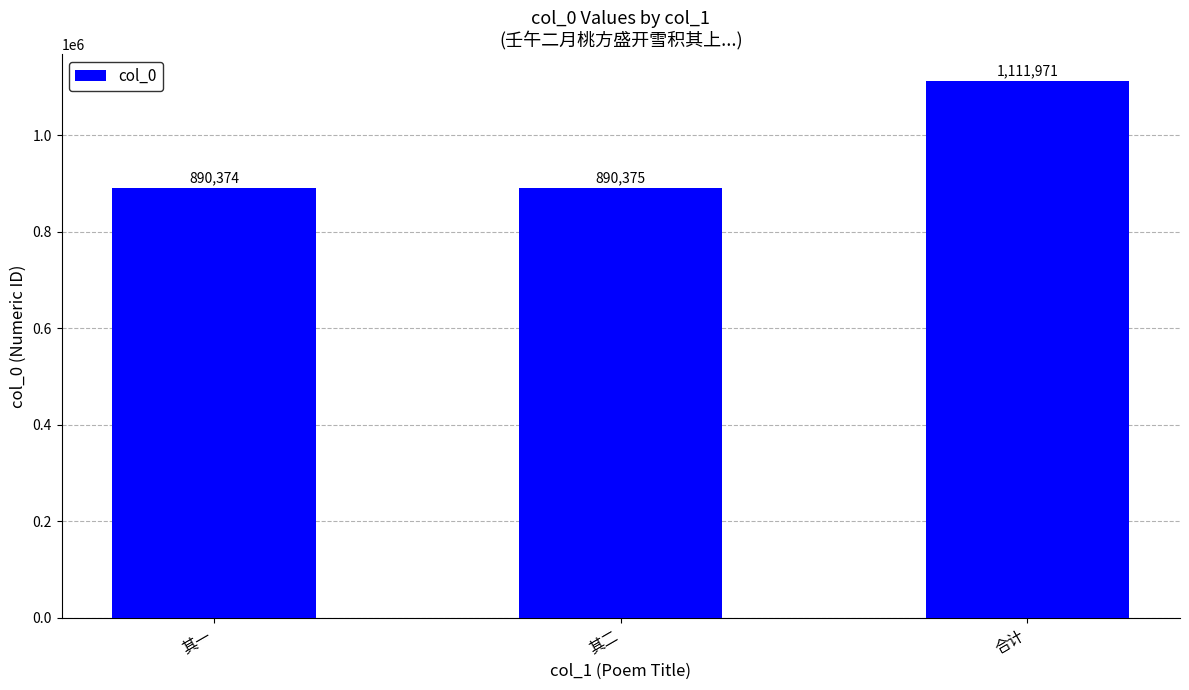

What position from the left is 其二?

2